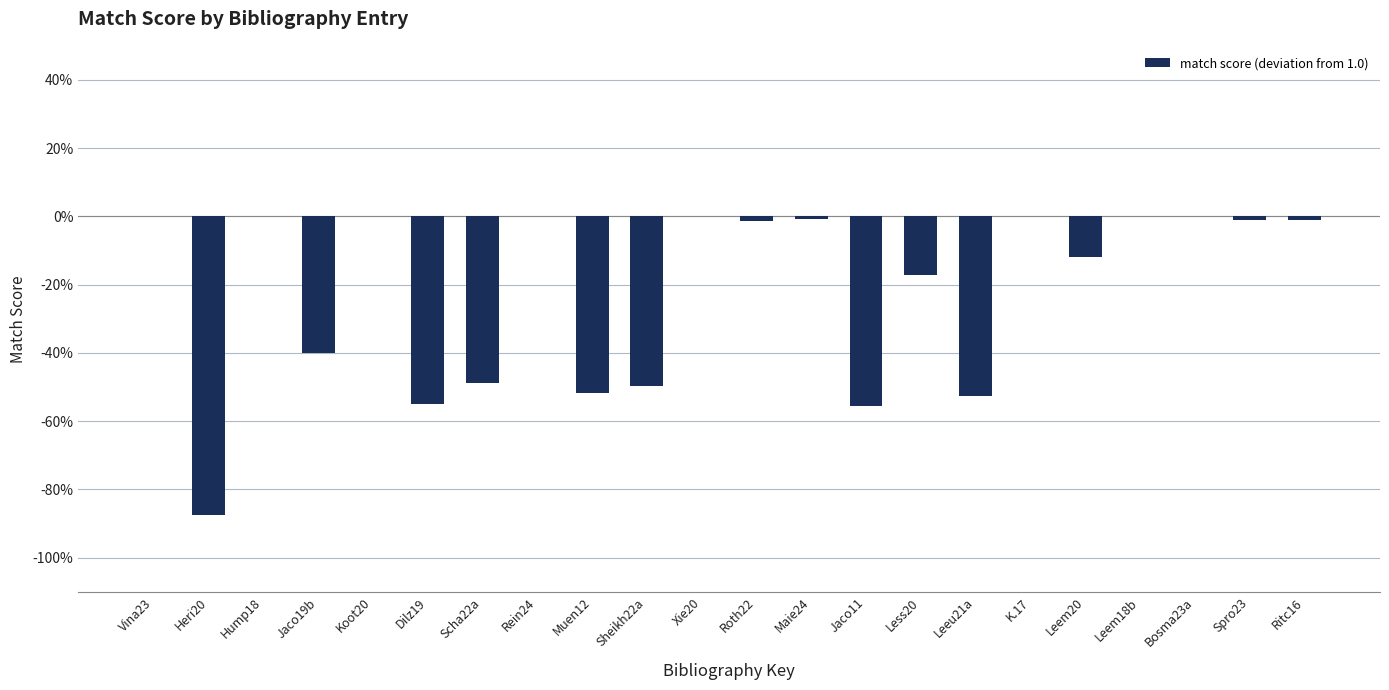

What is the sum of the values at Heri20 and Jaco11?

-1.4